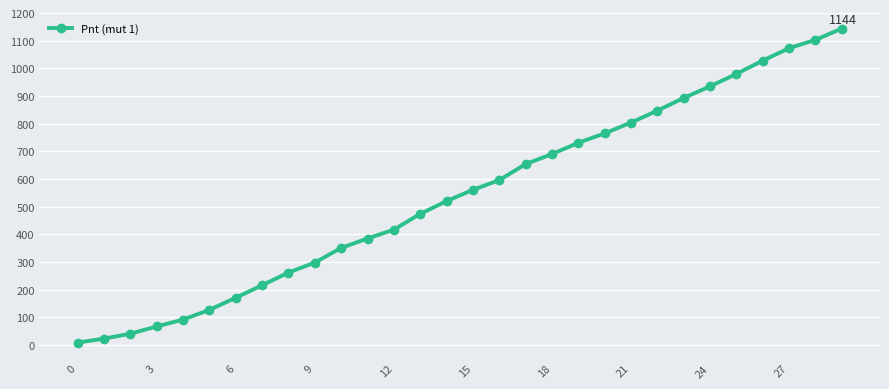

What is the average value?

542